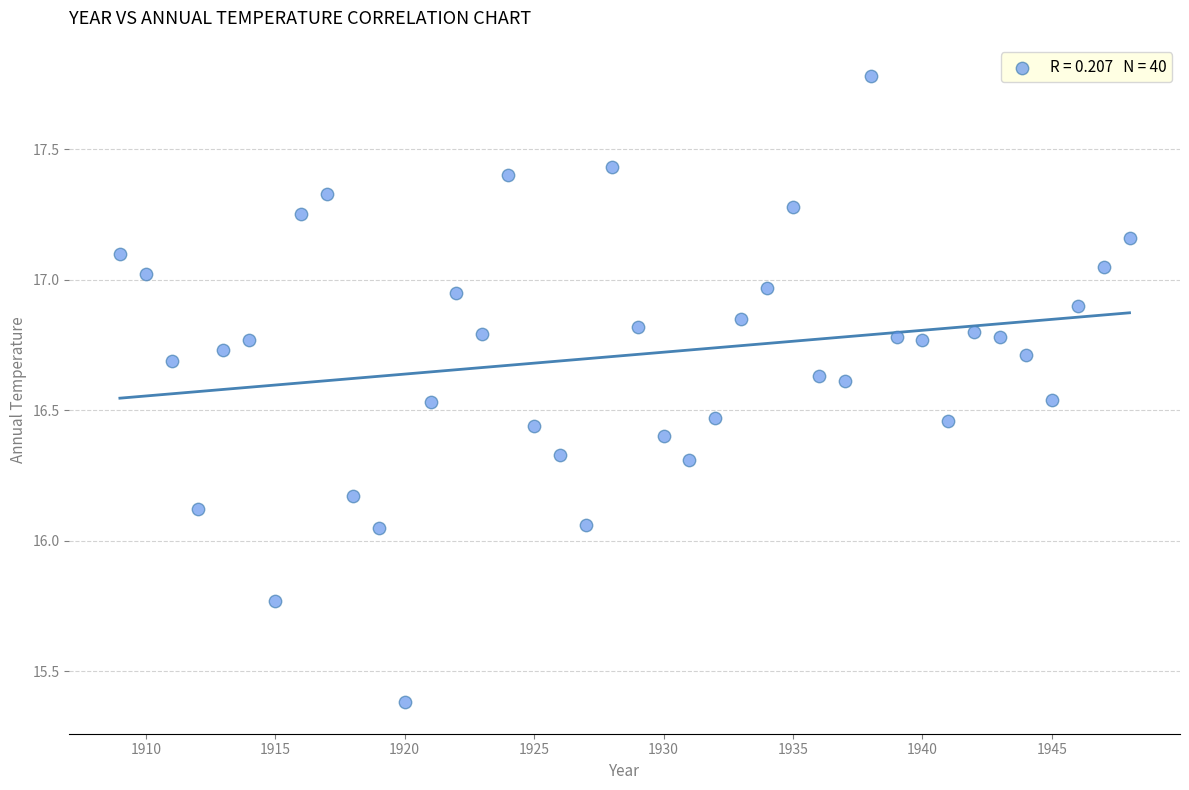

What is the range of X values (max minus min)?

39.0